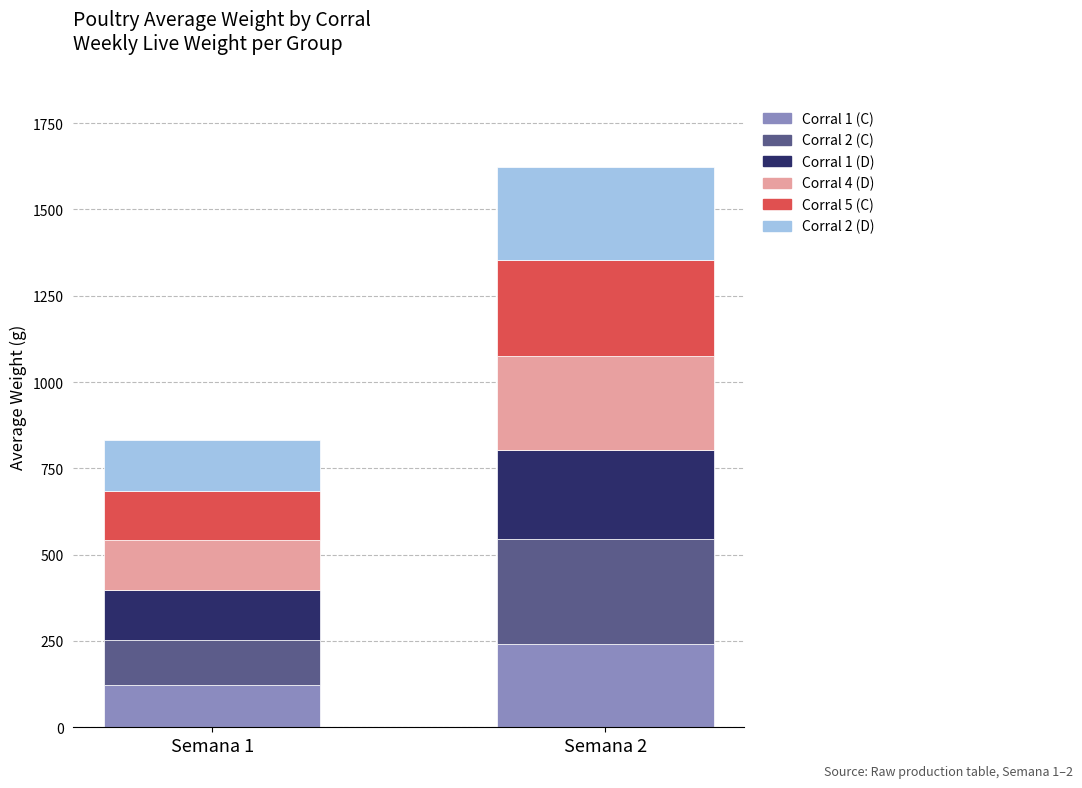

What is the value of the Corral 1 (C) bar at the 2nd from the left?

241.5